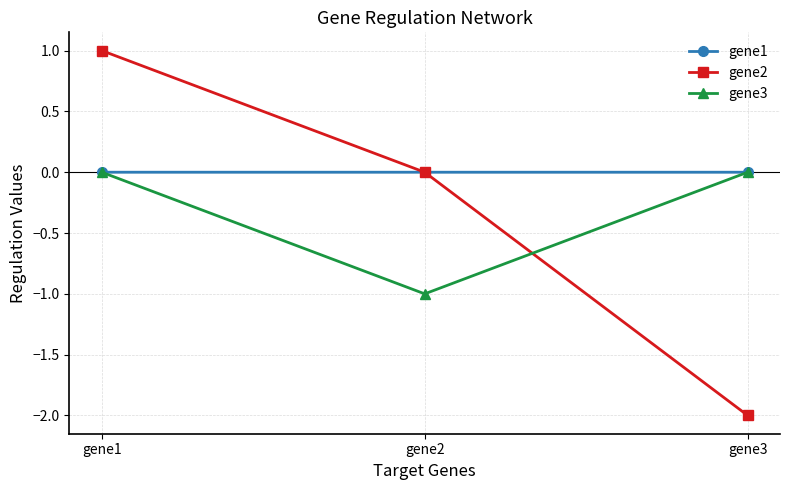

The gene1 series shows 0.0 at gene3. True or false?

True